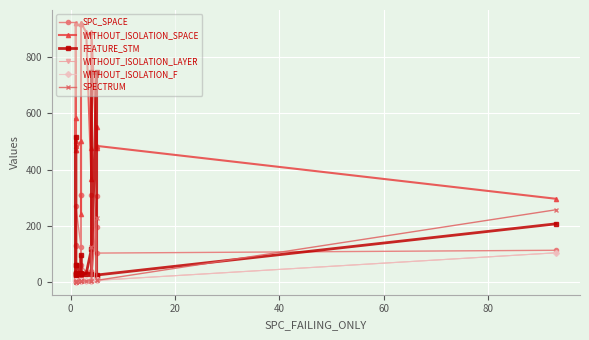

Reading left to right, what are all the values shown in this chart?

SPC_SPACE: 32	18	20	35	129	130	269	126	14	311	311	60	35	39	308	35	307	196	103	113
WITHOUT_ISOLATION_SPACE: 468	582	484	502	921	921	468	502	242	919	921	921	888	366	475	890	475	552	484	296
FEATURE_STM: 62	517	25	31	30	30	62	31	95	30	30	30	30	118	746	30	746	17	25	207
WITHOUT_ISOLATION_LAYER: 2	1	2	2	1	1	2	2	2	3	3	2	3	5	5	4	8	8	6	104
WITHOUT_ISOLATION_F: 2	1	2	2	1	1	2	2	2	3	3	2	3	5	5	4	8	8	6	104
SPECTRUM: 1	1	2	2	1	1	1	2	2	3	3	2	4	3	124	4	229	9	6	257